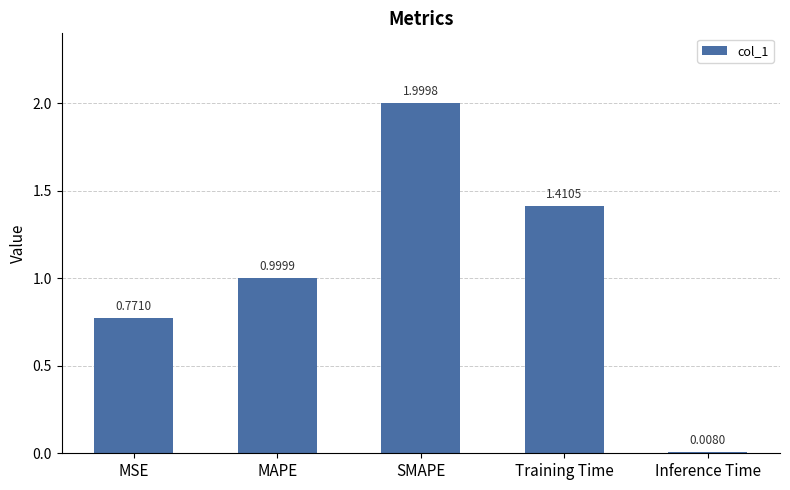

What is the change in value from MAPE to SMAPE?

+1.0